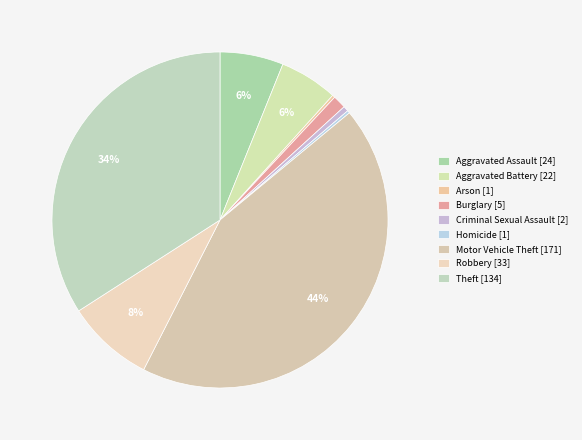

To the nearest percent, what is the combined percentage of Theft and Motor Vehicle Theft?

78%